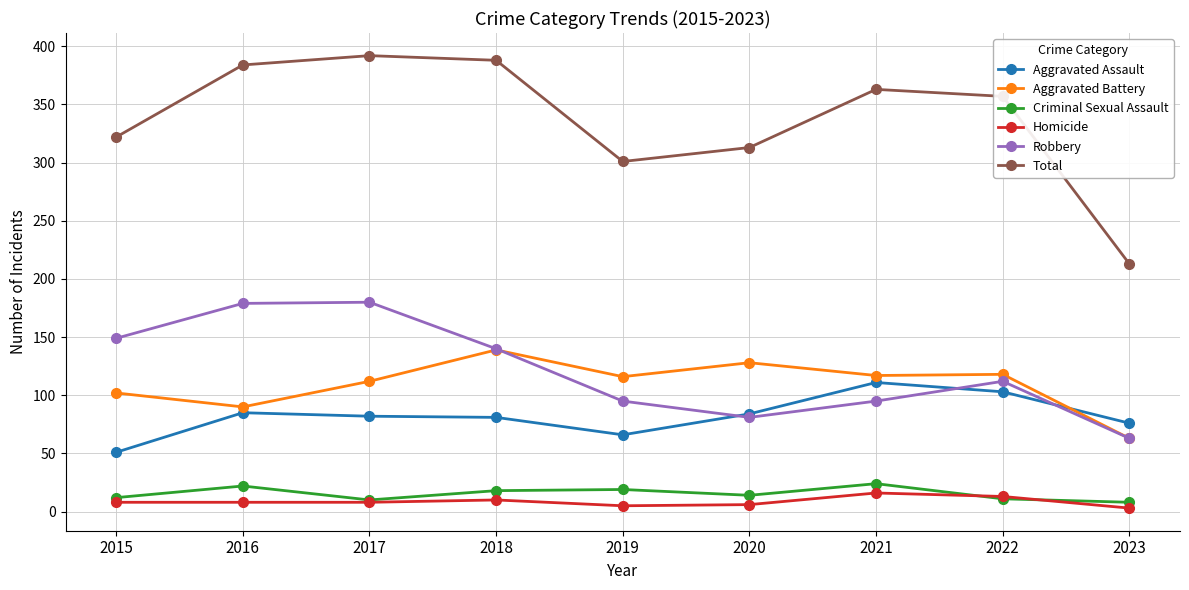

How many data points in Robbery are less than 112?

4